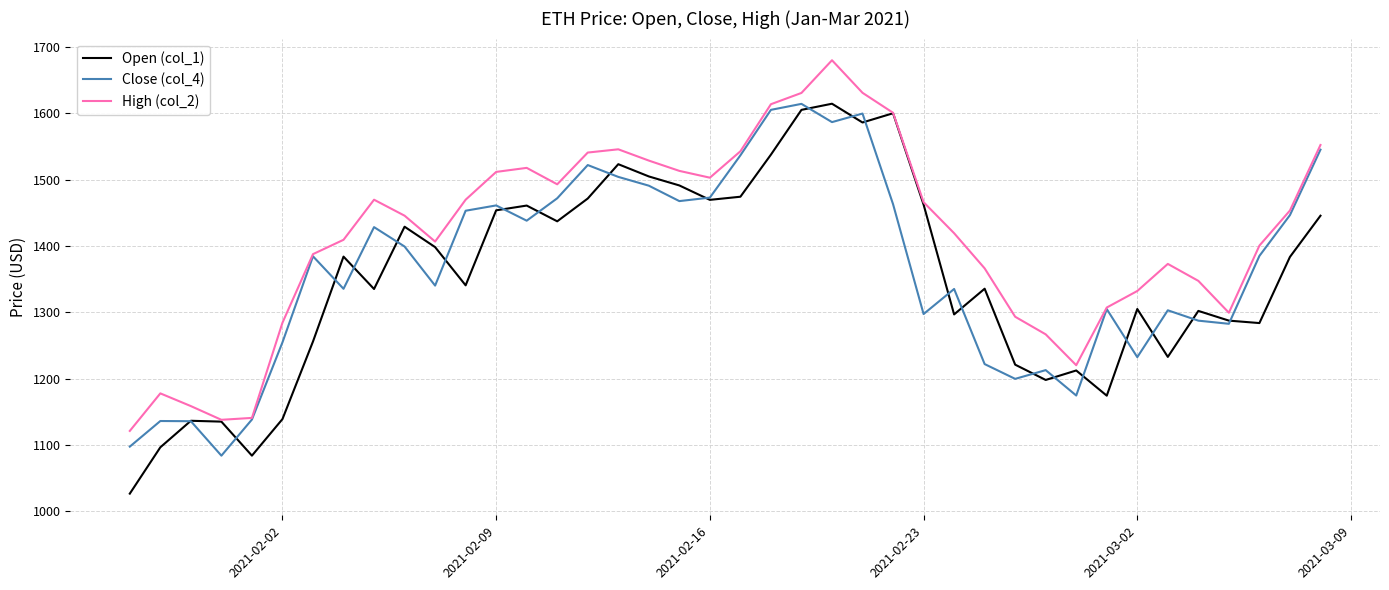

Which series has the largest total across all categories?

High (col_2)